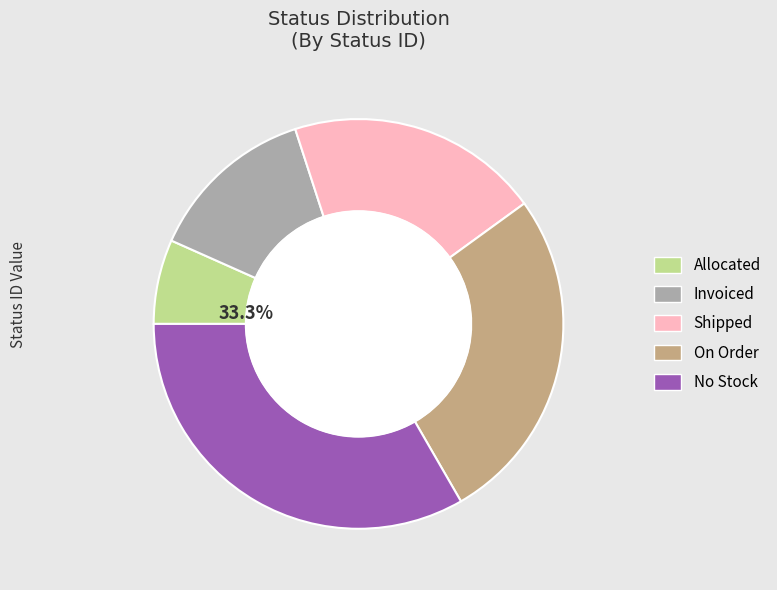

What percentage is NOT represented by Shipped?

80.0%